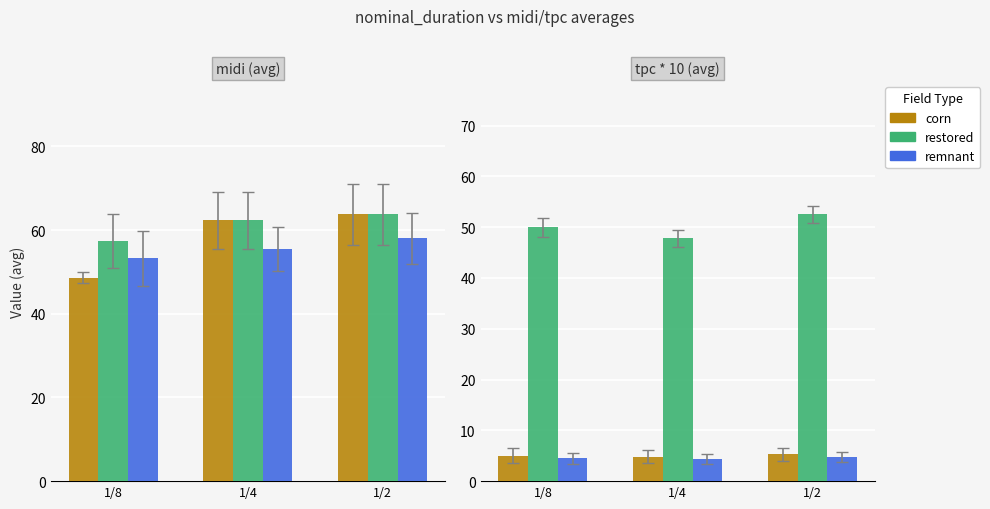

What is the sum of the corn values at 1/2 and 1/8?

10.2